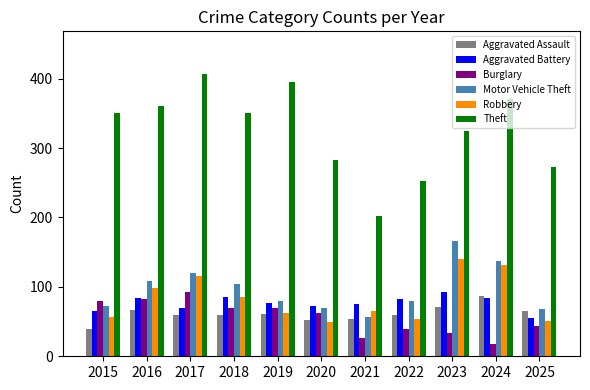

What is the value of the Aggravated Battery bar at the 7th from the left?

76